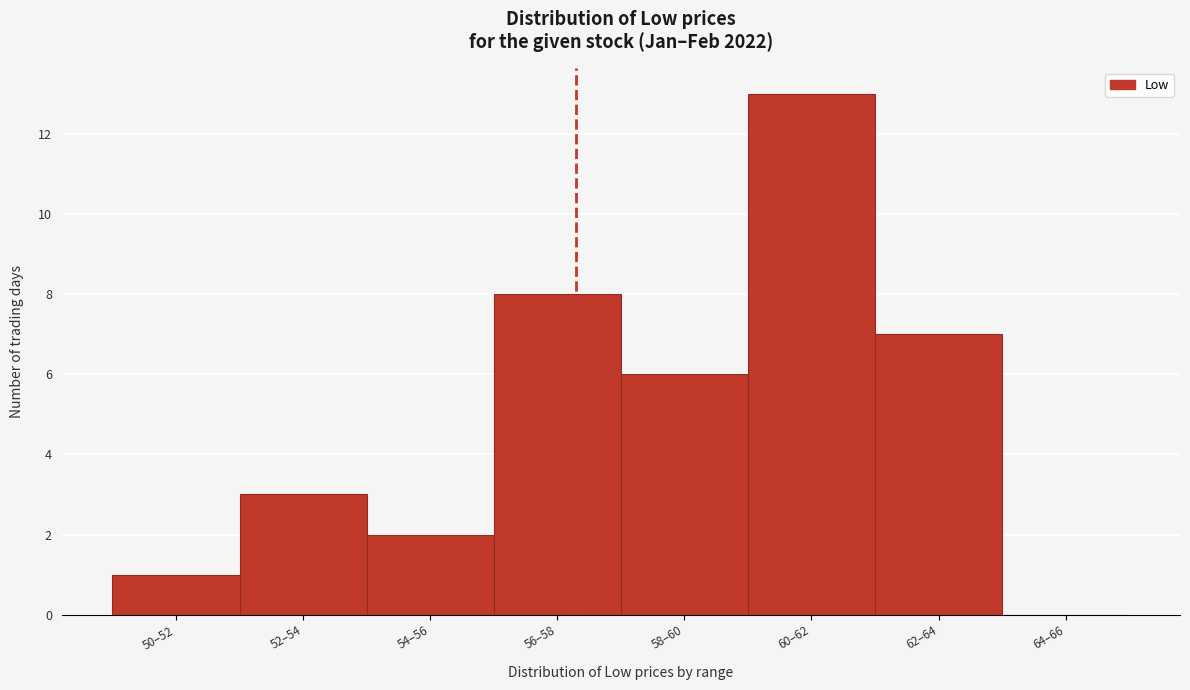

Reading right to left, what are all the values shown in this chart?

64–66=0	62–64=7	60–62=13	58–60=6	56–58=8	54–56=2	52–54=3	50–52=1